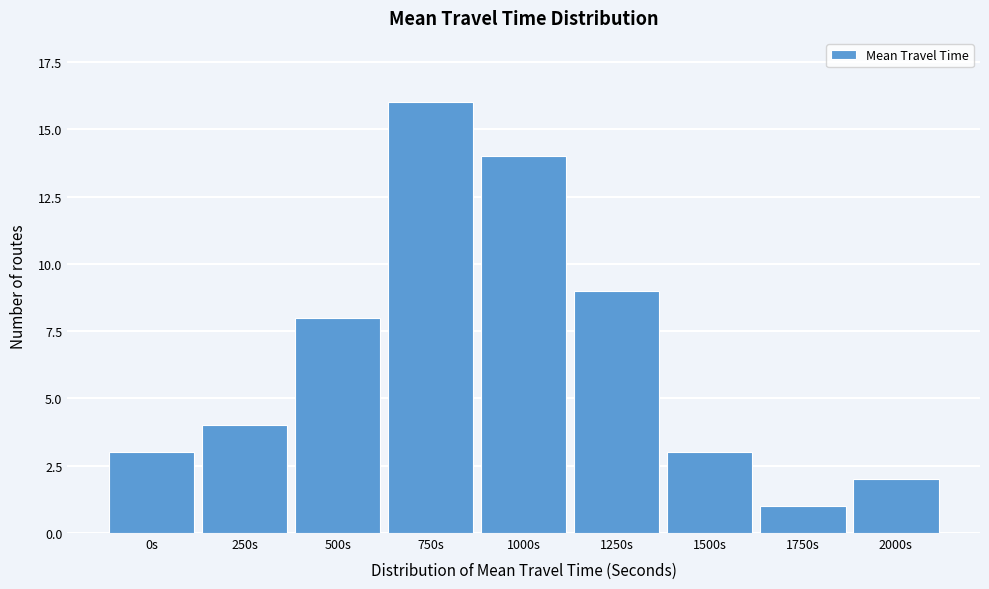

Reading right to left, transcribe all the data shown in this chart.

2	1	3	9	14	16	8	4	3